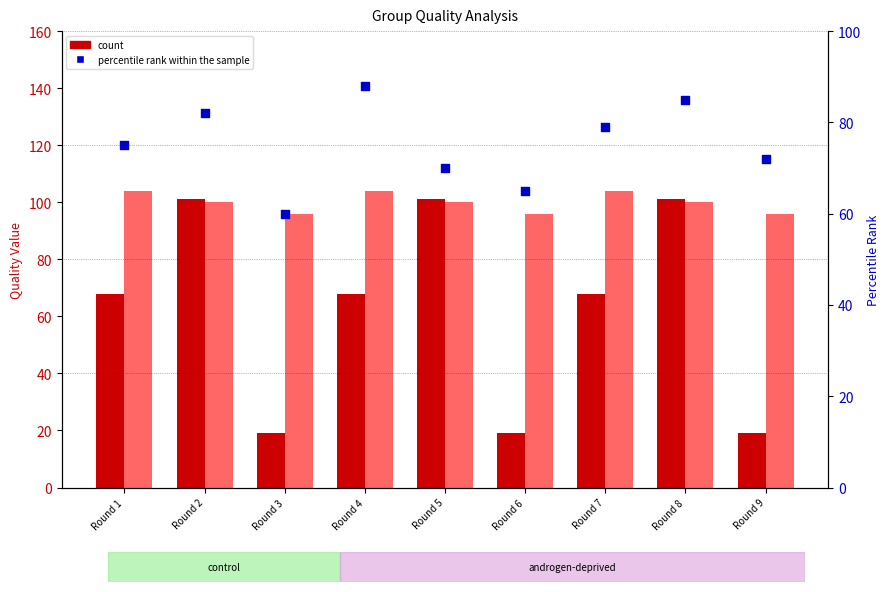

What is the total value across all series at Round 5?

271